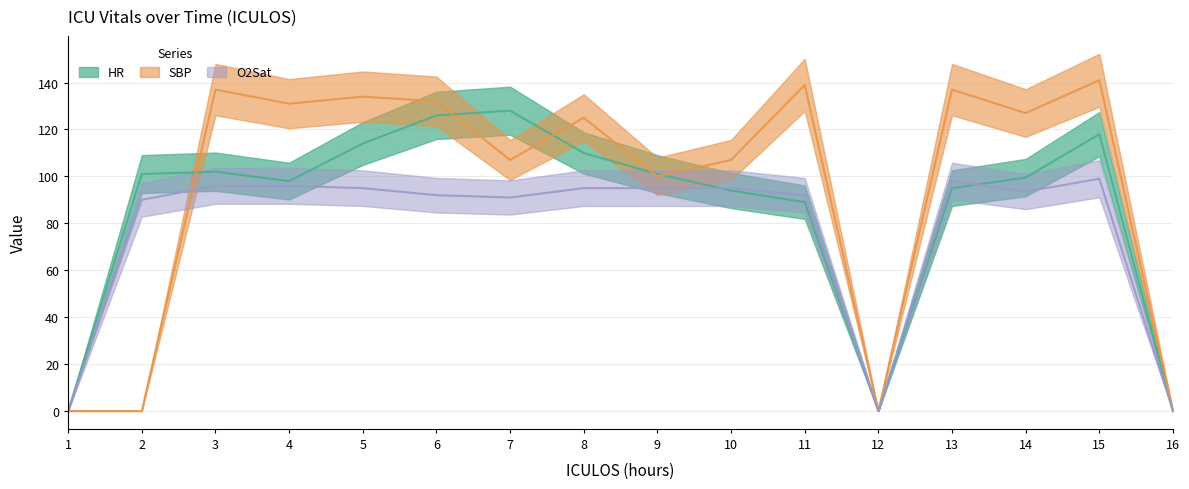

Reading left to right, what are all the values shown in this chart?

HR: 1=0.0	2=101.0	3=102.0	4=98.0	5=114.0	6=126.0	7=128.0	8=110.0	9=101.0	10=94.0	11=89.0	12=0.0	13=95.0	14=99.5	15=118.0	16=0.0
SBP: 1=0.0	2=0.0	3=137.0	4=131.0	5=134.0	6=132.0	7=107.0	8=125.0	9=100.0	10=107.0	11=139.0	12=0.0	13=137.0	14=127.0	15=141.0	16=0.0
O2Sat: 1=0.0	2=90.0	3=96.0	4=96.0	5=95.0	6=92.0	7=91.0	8=95.0	9=95.0	10=95.0	11=92.0	12=0.0	13=98.0	14=93.5	15=99.0	16=0.0